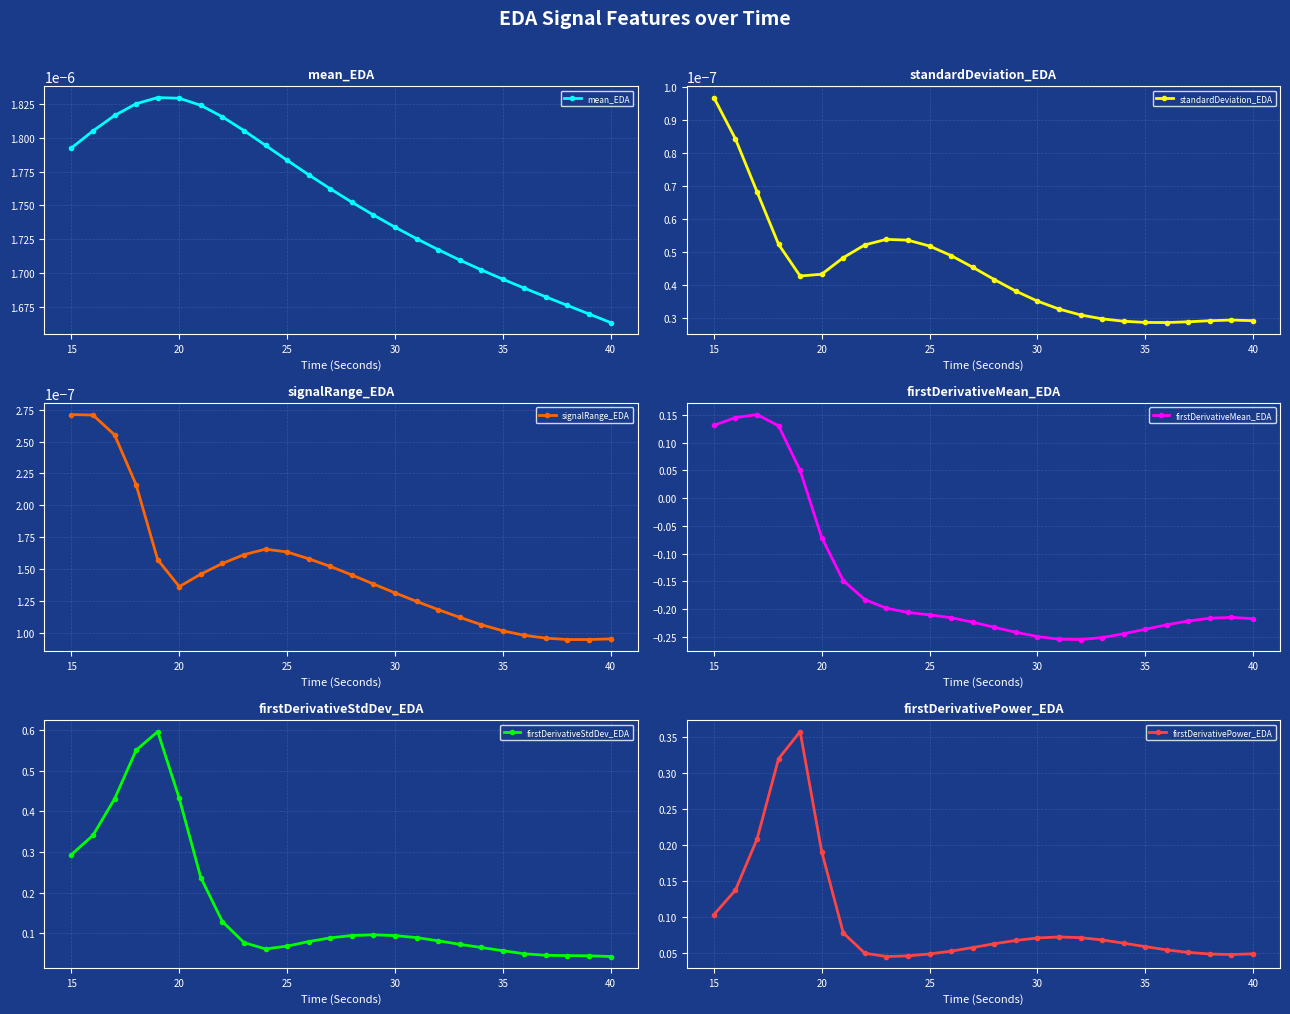

True or false: firstDerivativeStdDev_EDA and standardDeviation_EDA intersect in this chart.

False